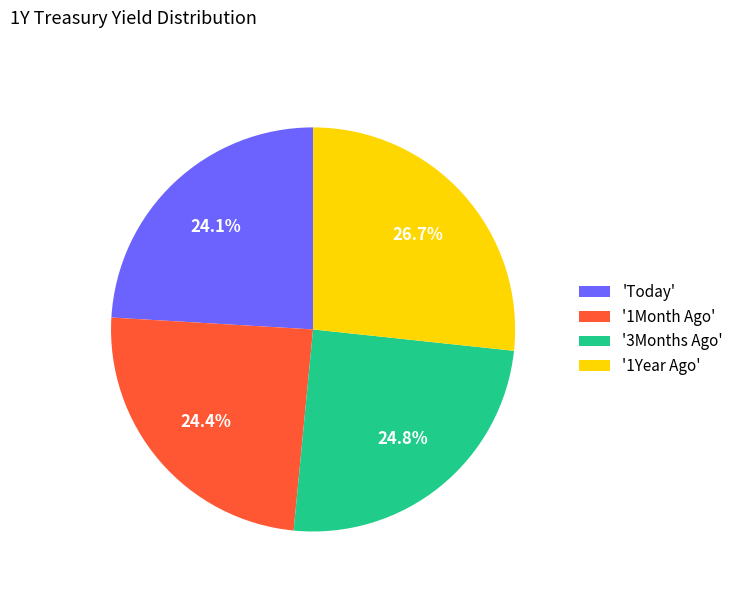

Does any single category account for the majority?

No